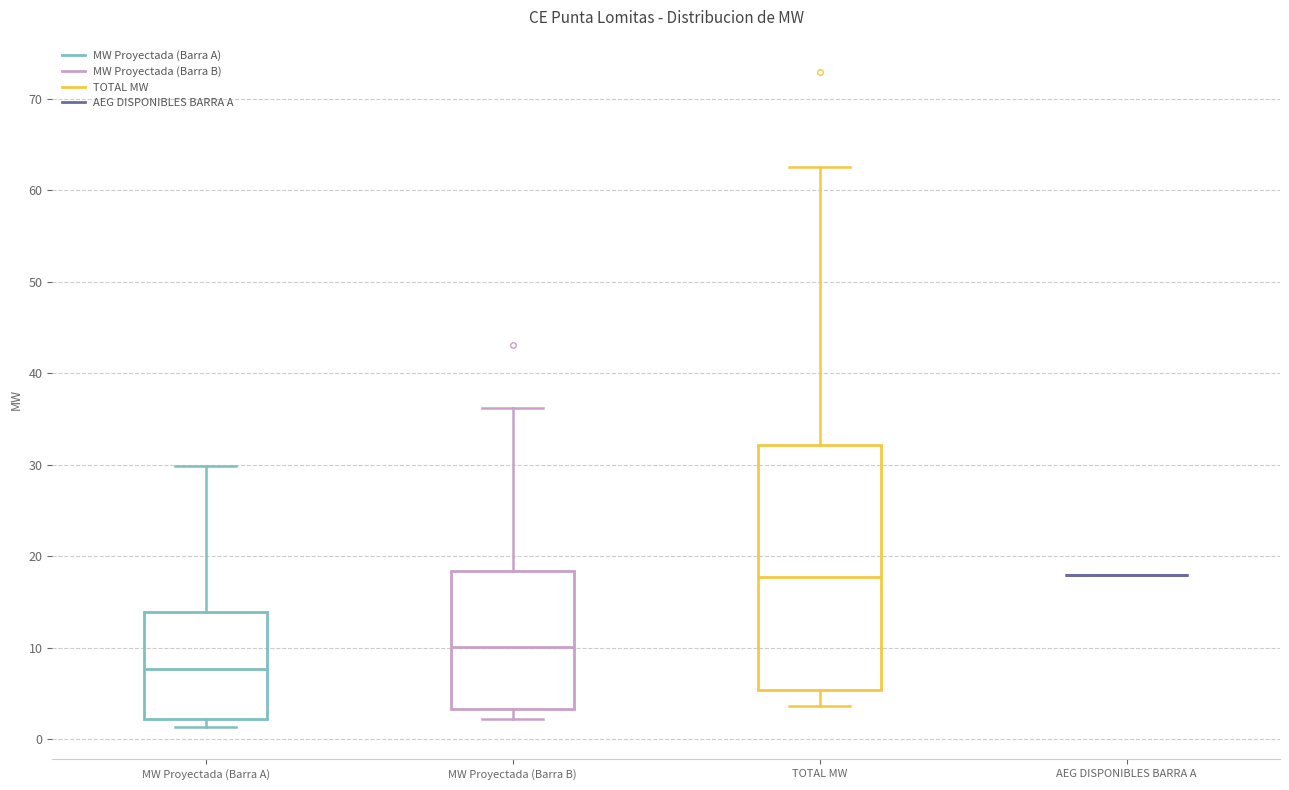

Reading left to right, read every box against the y-axis: the position of its median line, the range the box covers, and the ends of its whiskers. The values are not printed on the chart, so give them approximately, as read against the axis.

MW Proyectada (Barra A): median 8, box 2 to 14, whiskers 1 to 30
MW Proyectada (Barra B): median 10, box 3 to 18, whiskers 2 to 36
TOTAL MW: median 18, box 5 to 32, whiskers 4 to 63
AEG DISPONIBLES BARRA A: box collapsed to a line at 18, whiskers 18 to 18